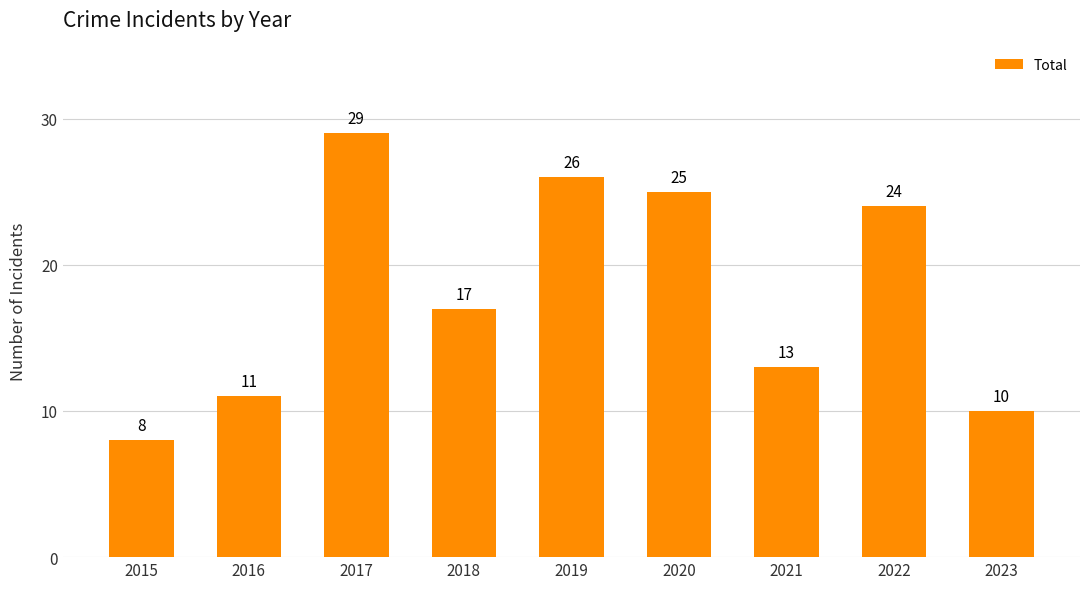

How many distinct data groups are displayed?

1